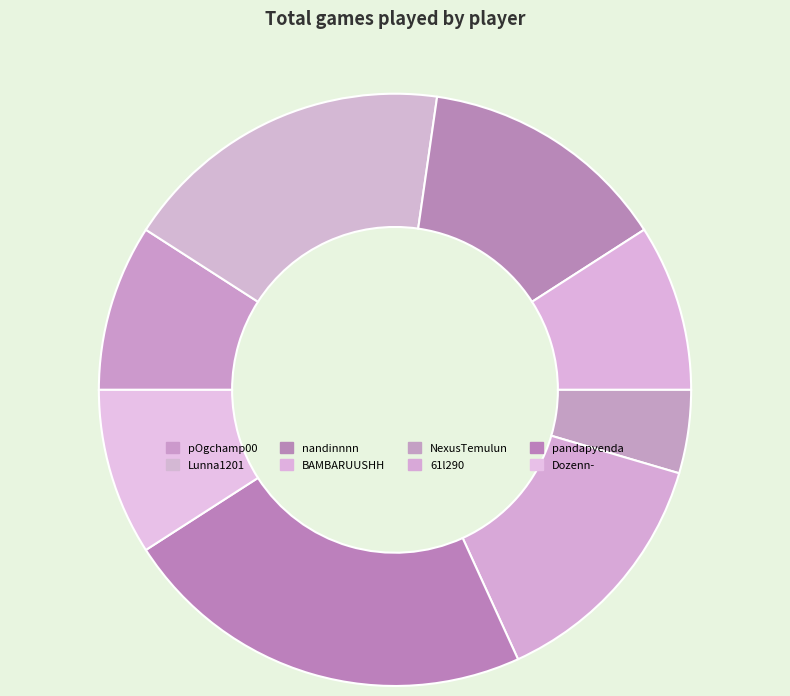

How many slices are in this pie chart?

8